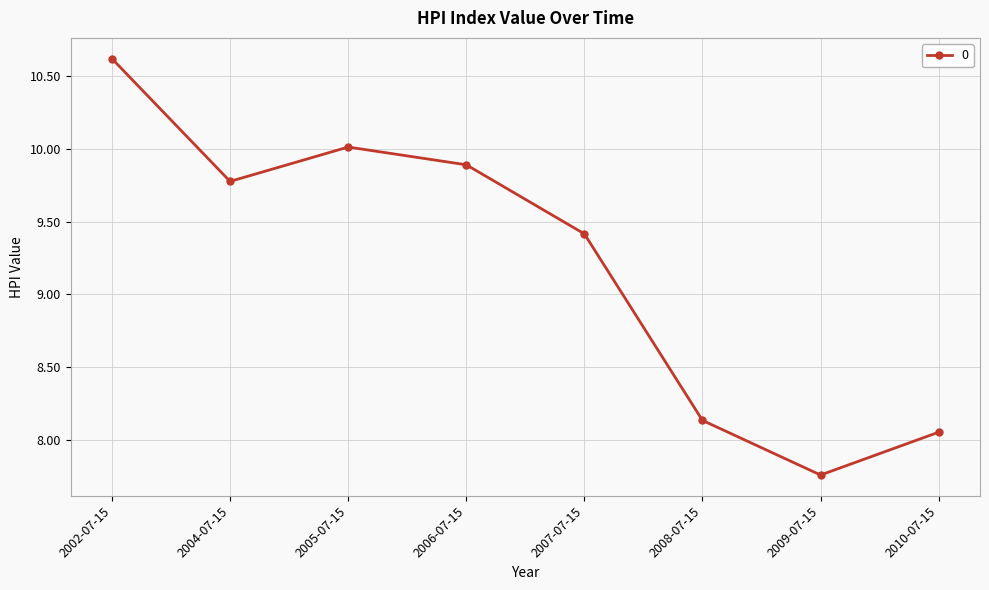

What is the ratio of the value at 2004-07-15 to the value at 2007-07-15?

1.0